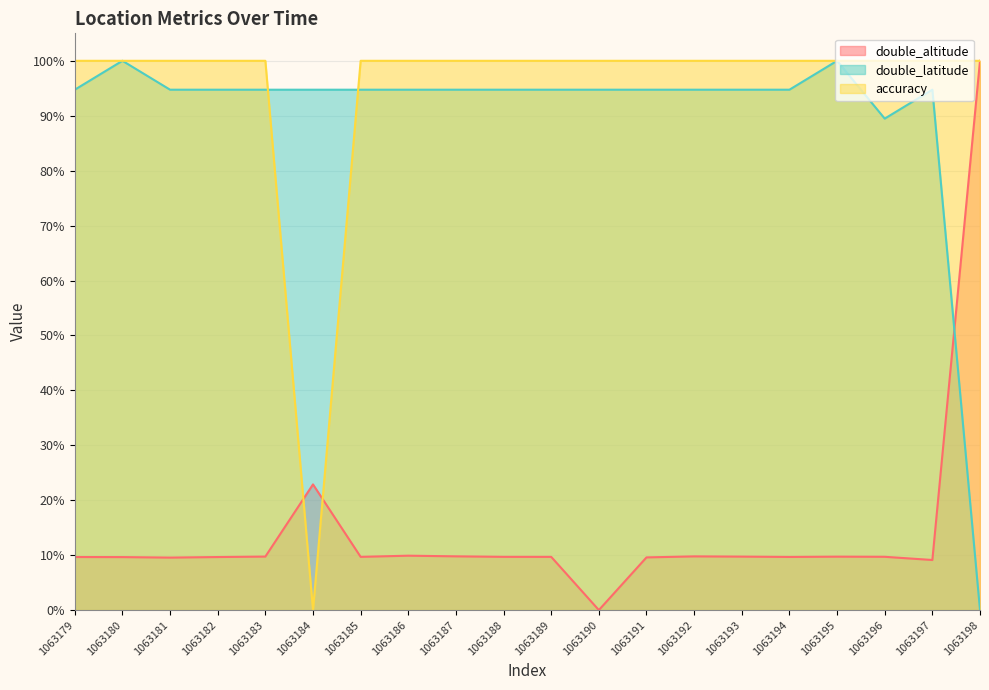

Which series has the widest spread of values?

double_altitude